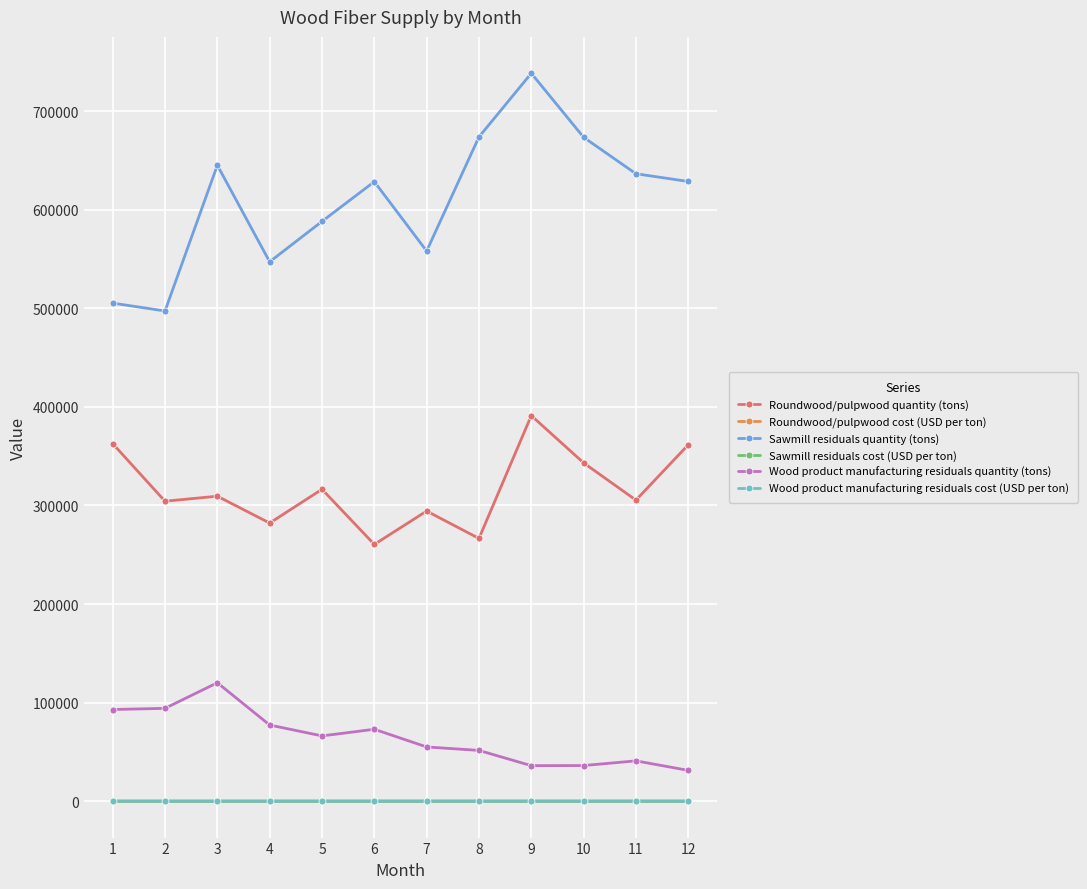

What is the difference between the maximum and minimum values in the Sawmill residuals cost (USD per ton) series?

4.6